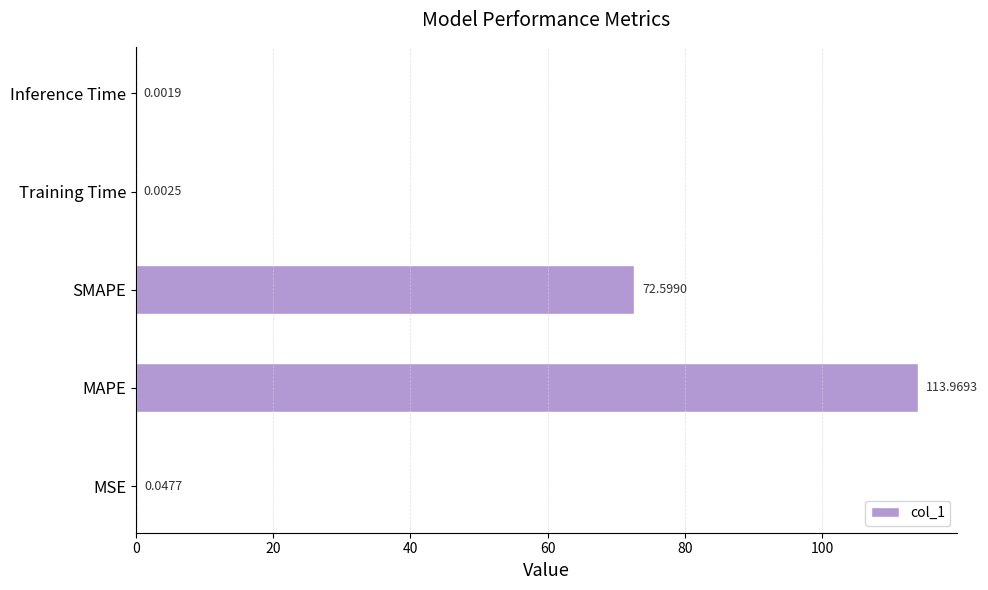

What is the change in value from MSE to MAPE?

+113.9